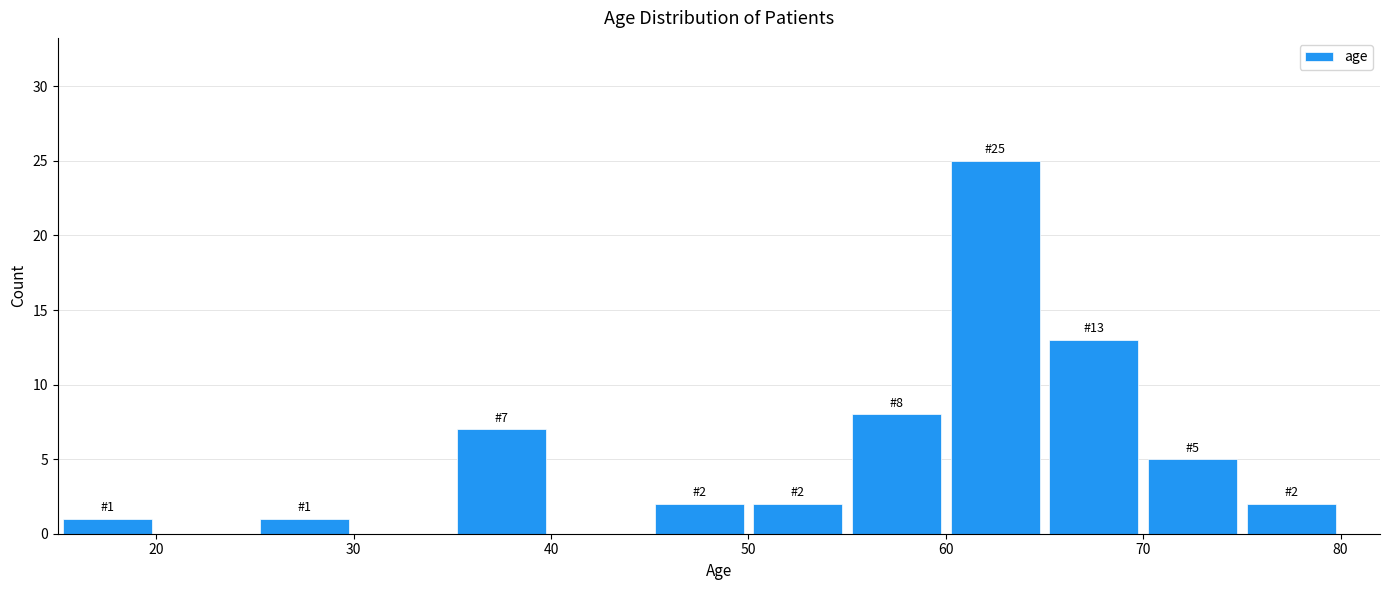

Which range on the x-axis has the tallest bar?

60 to 65